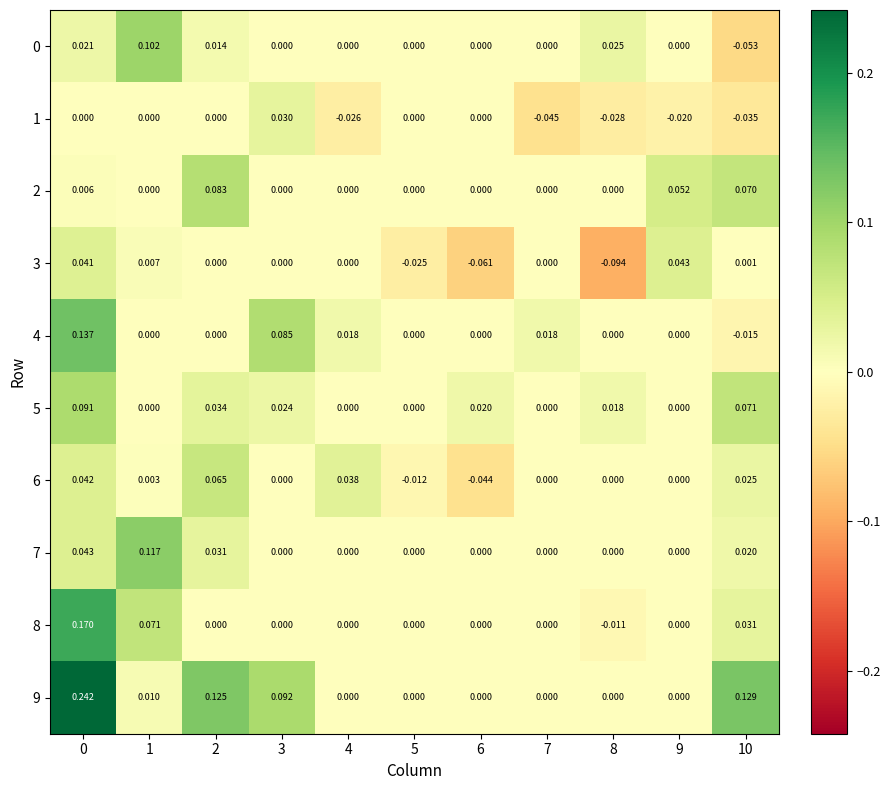

Is the value of 1 at 9 greater than the value of 4 at 8?

No